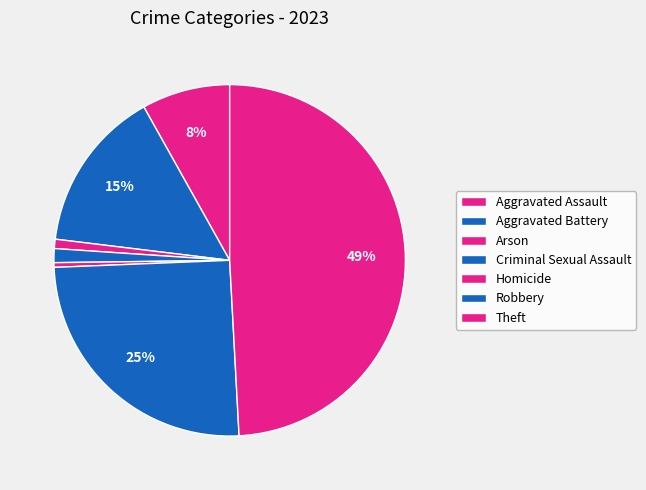

What is the change in value from Homicide to Theft?

+114